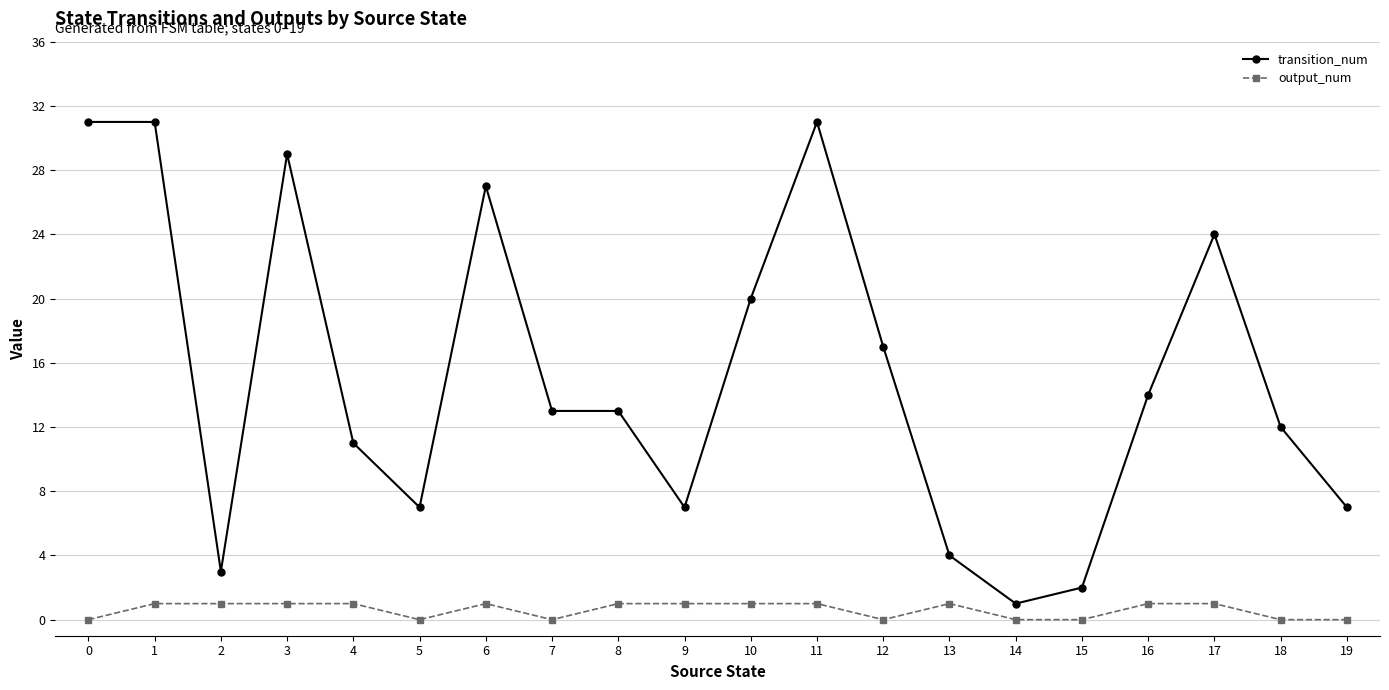

True or false: transition_num and output_num cross at least once.

False